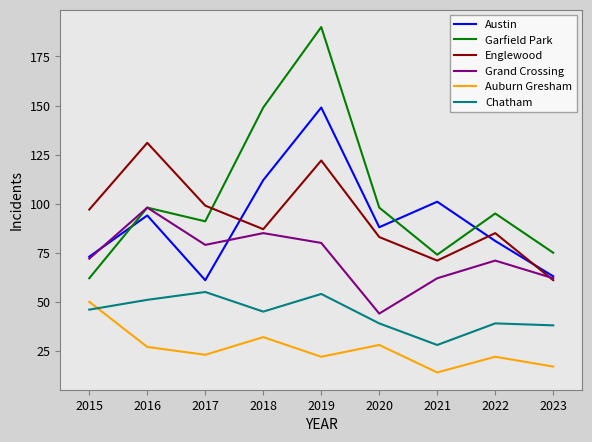

What is the spread (max minus min) of values at 2022?

73